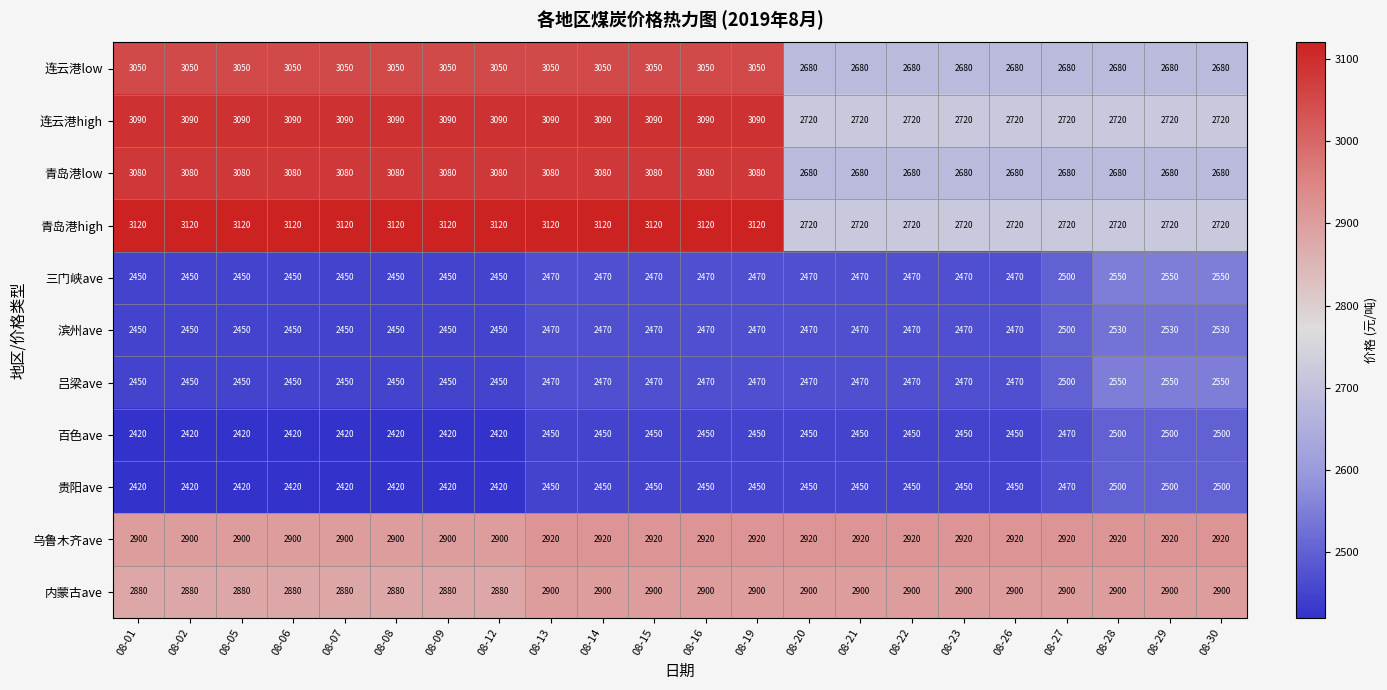

What is the highest value of the 青岛港high series?

3120